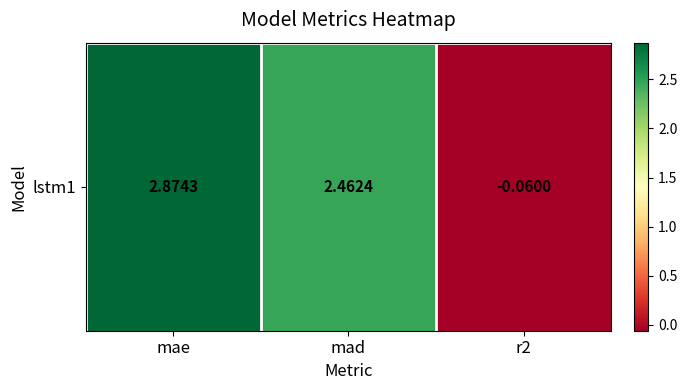

What is the difference between the maximum and minimum values?

2.9